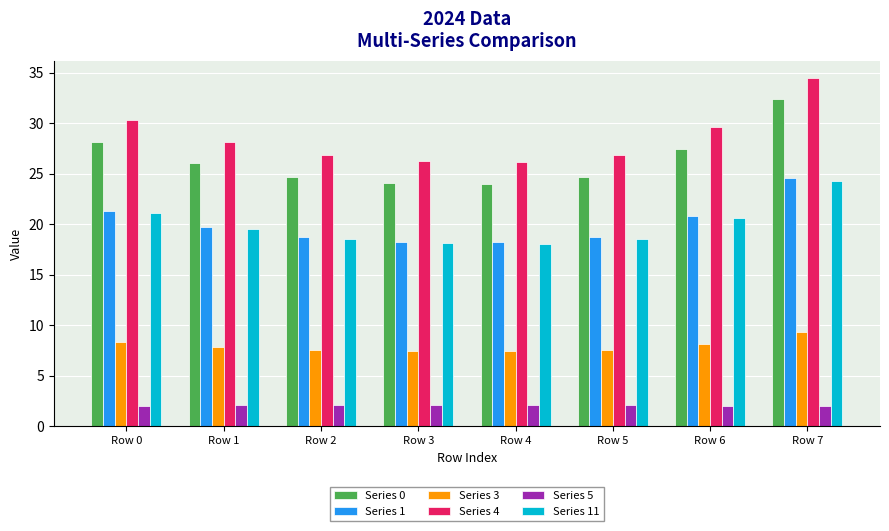

What is the spread (max minus min) of values at Row 7?

32.5